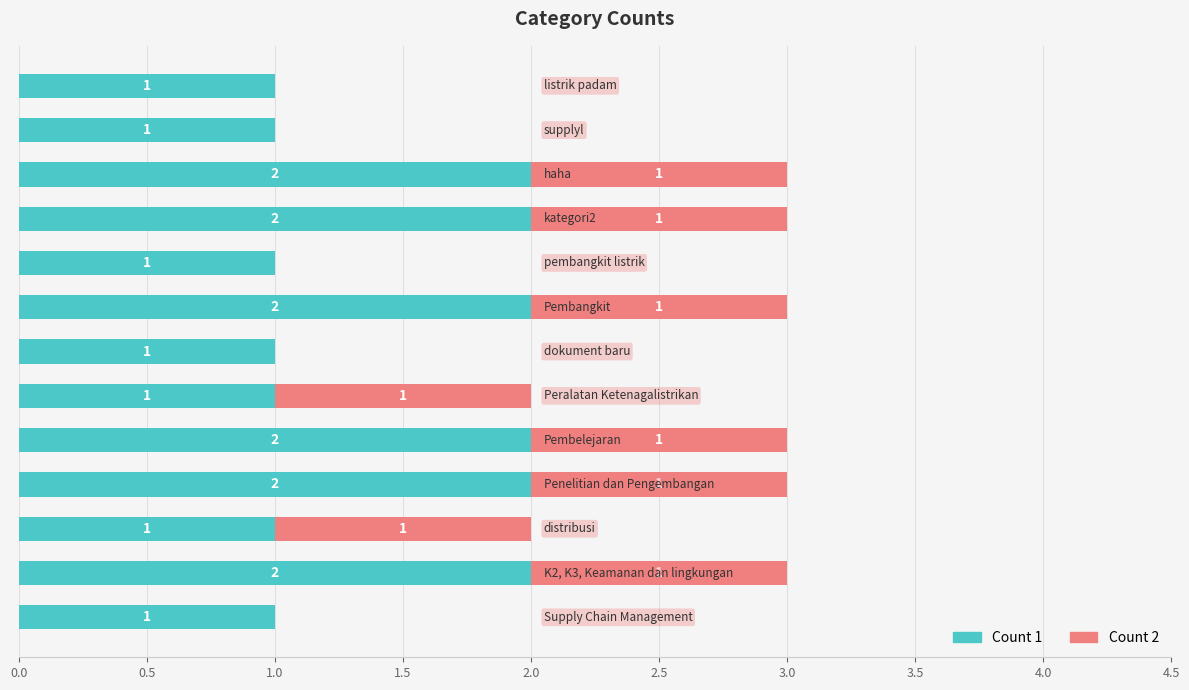

At how many categories does at least one series exceed 0?

13